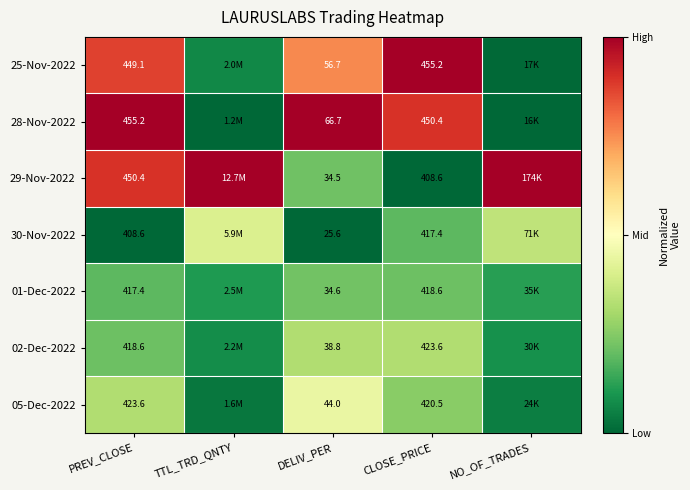

What is the total value across all series at PREV_CLOSE?

3022.9